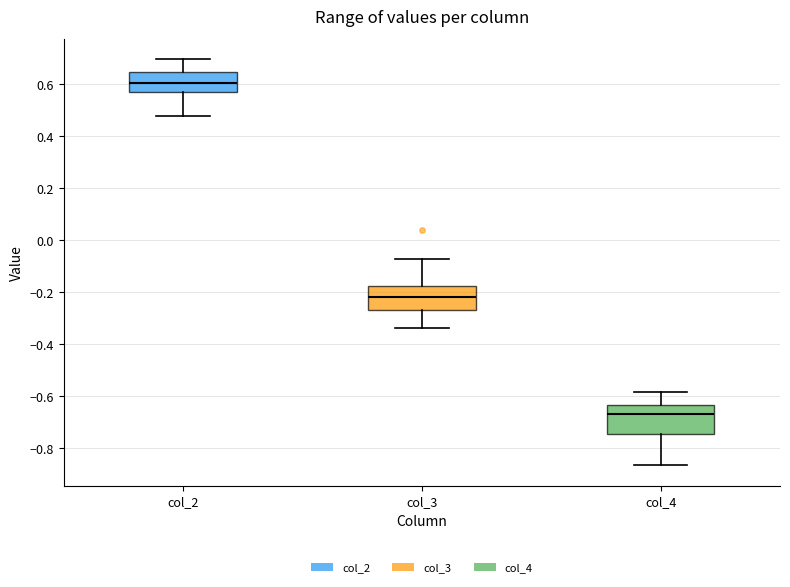

Which box's median line is the highest?

col_2